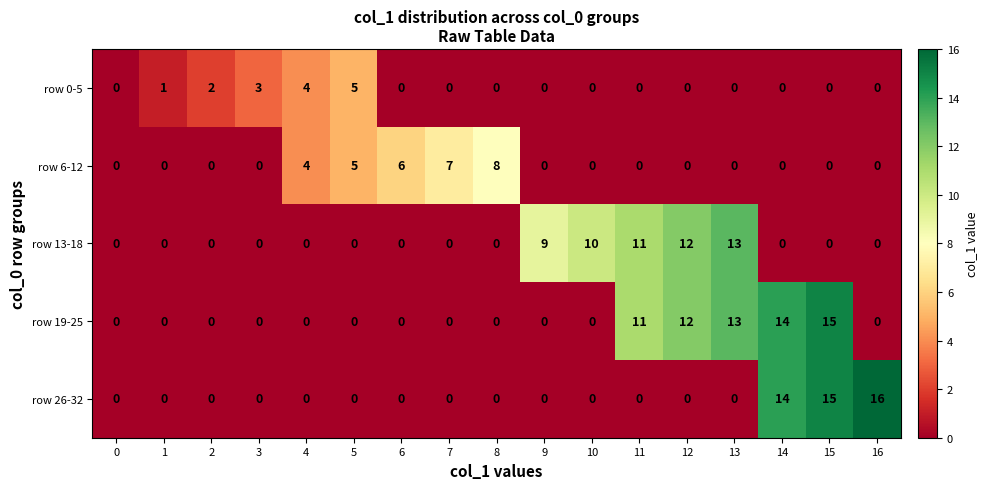

How many categories are shown in the chart?

17